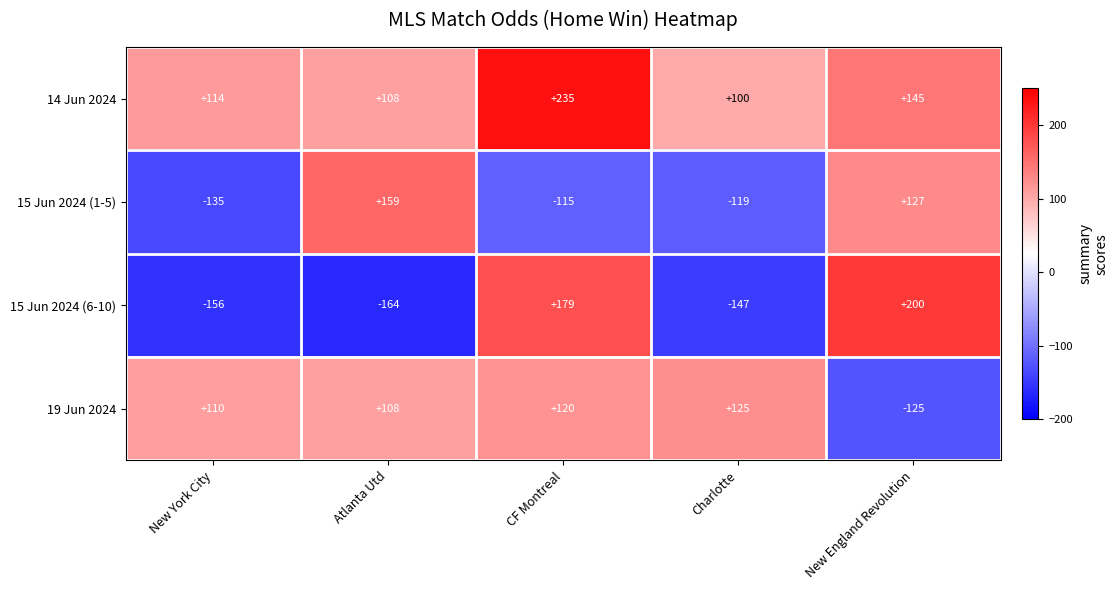

What is the minimum value shown in the chart?

-164